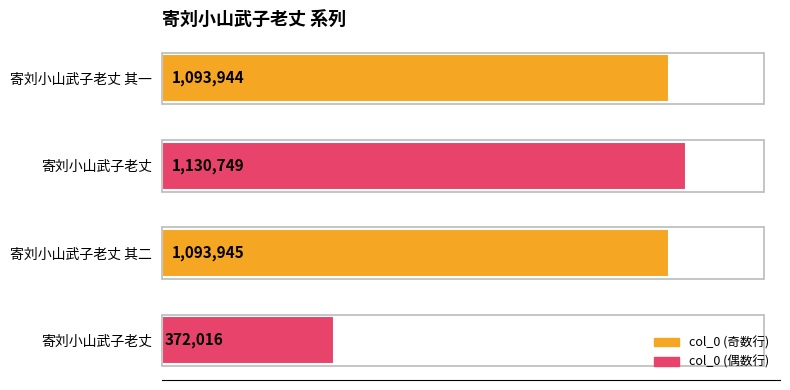

What is the average value?

922664